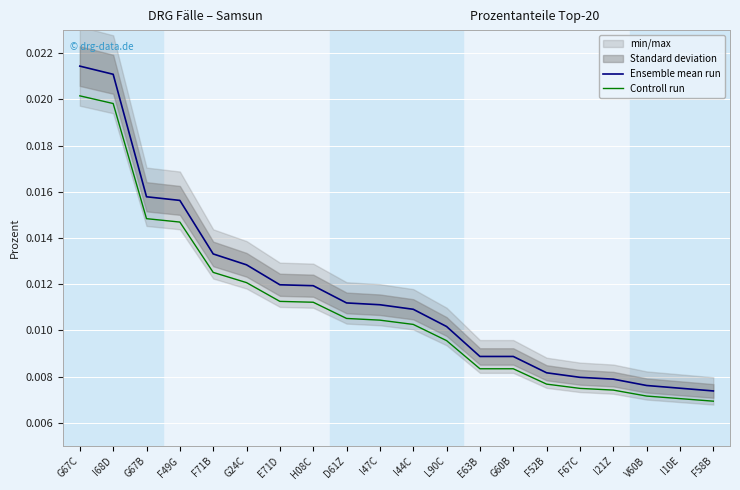

True or false: Ensemble mean run and Controll run intersect in this chart.

False